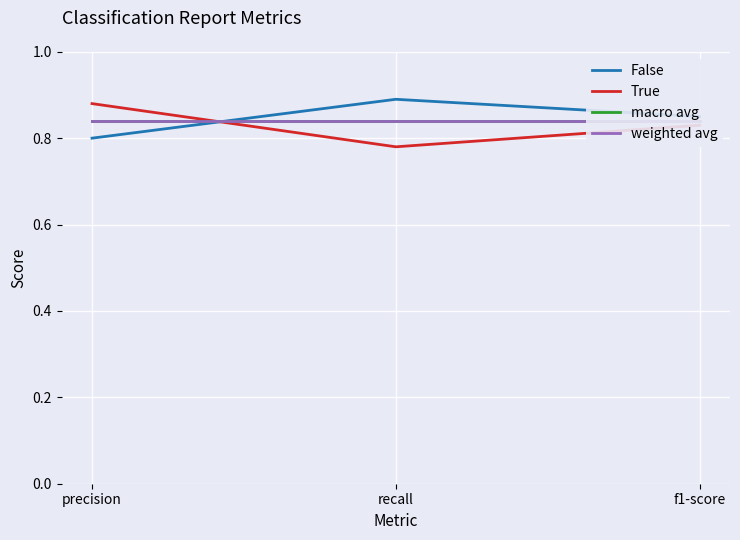

What is the smallest value displayed?

0.8